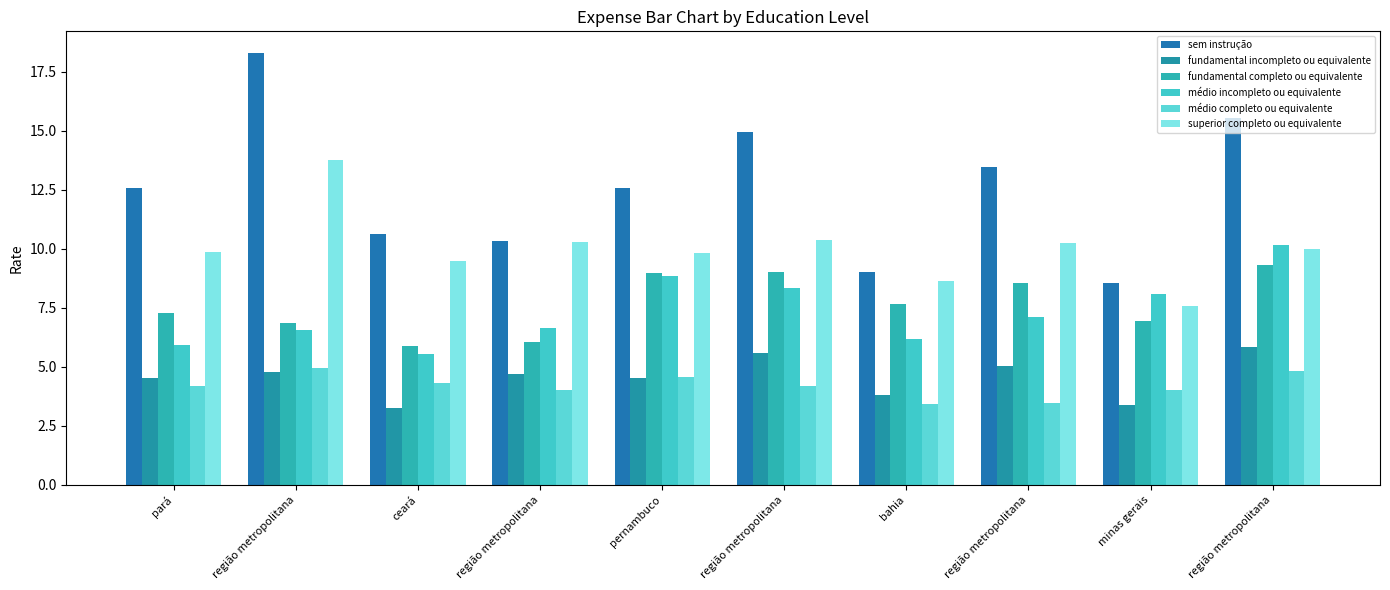

How many bars are there in each group?

6